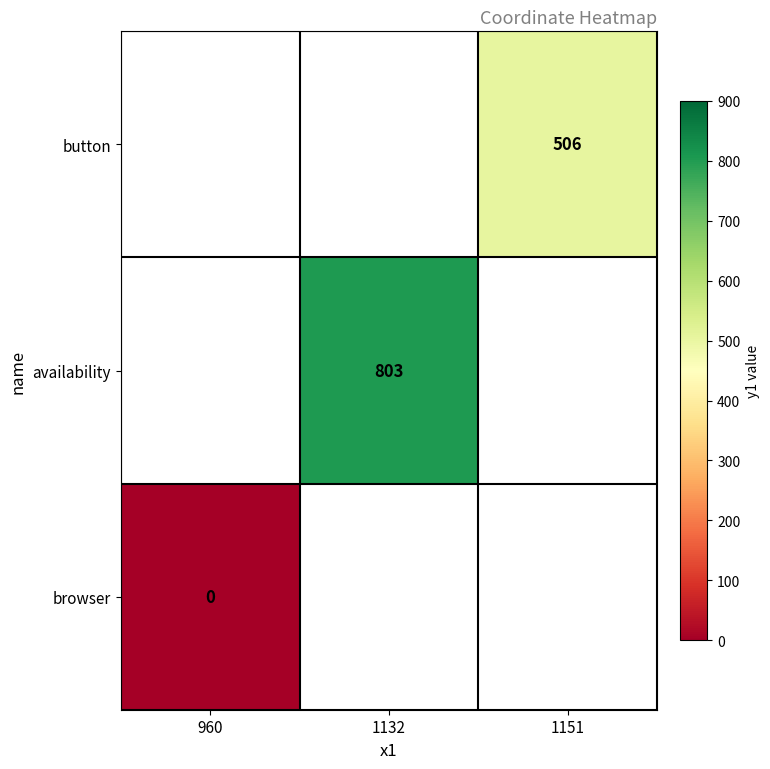

The button series shows 506 at 1151. True or false?

True